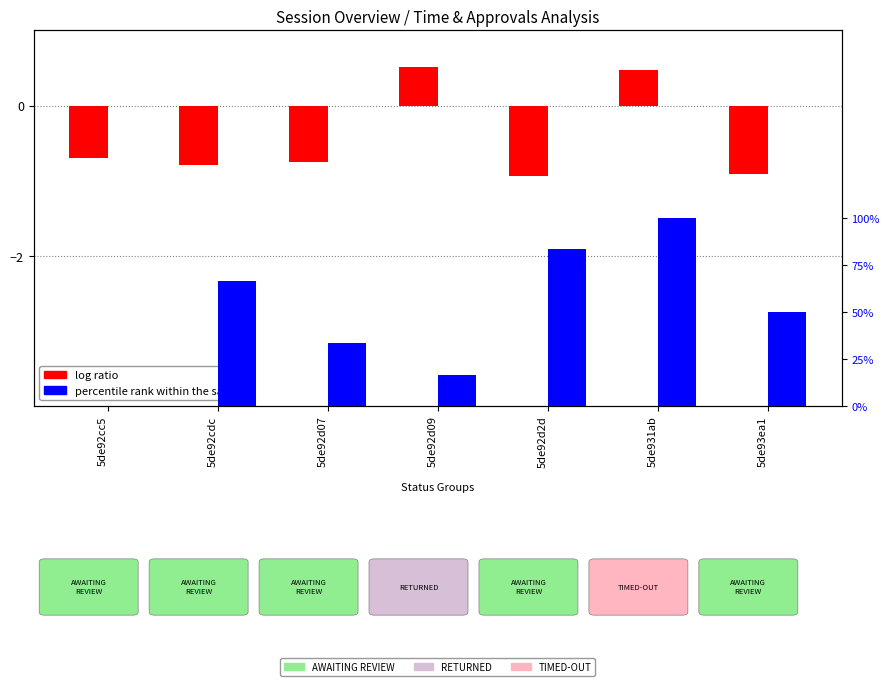

Which series changed the most between 5de92d09 and 5de931ab?

percentile rank within the sample